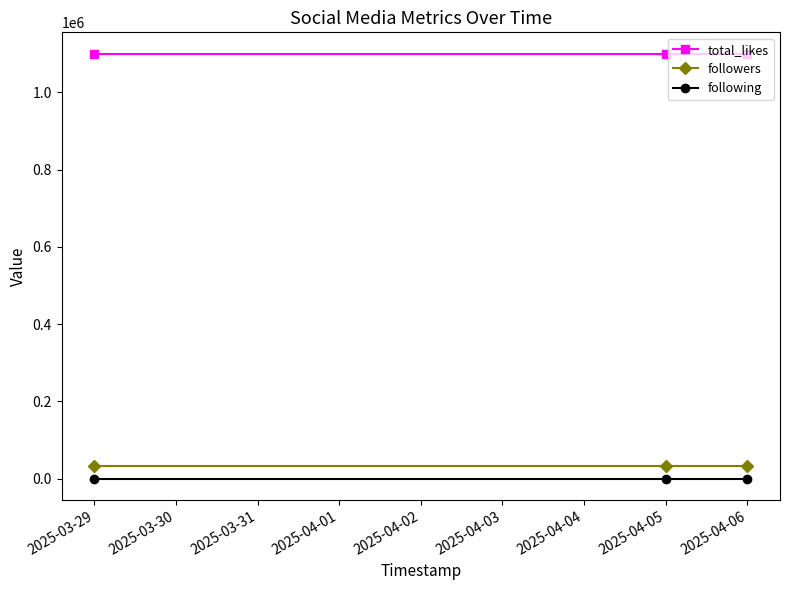

At how many categories does at least one series exceed 694511?

3